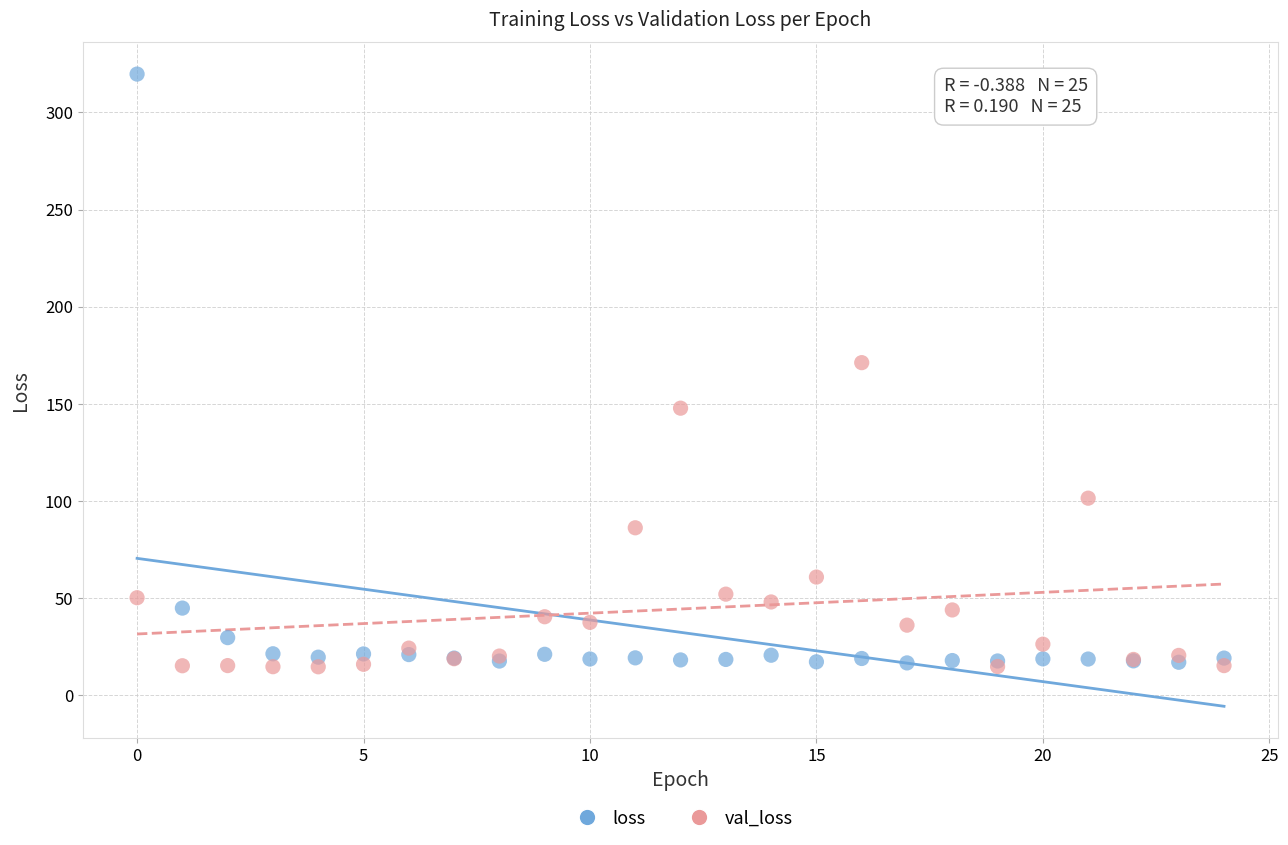

Which series has the widest spread of Y values?

loss